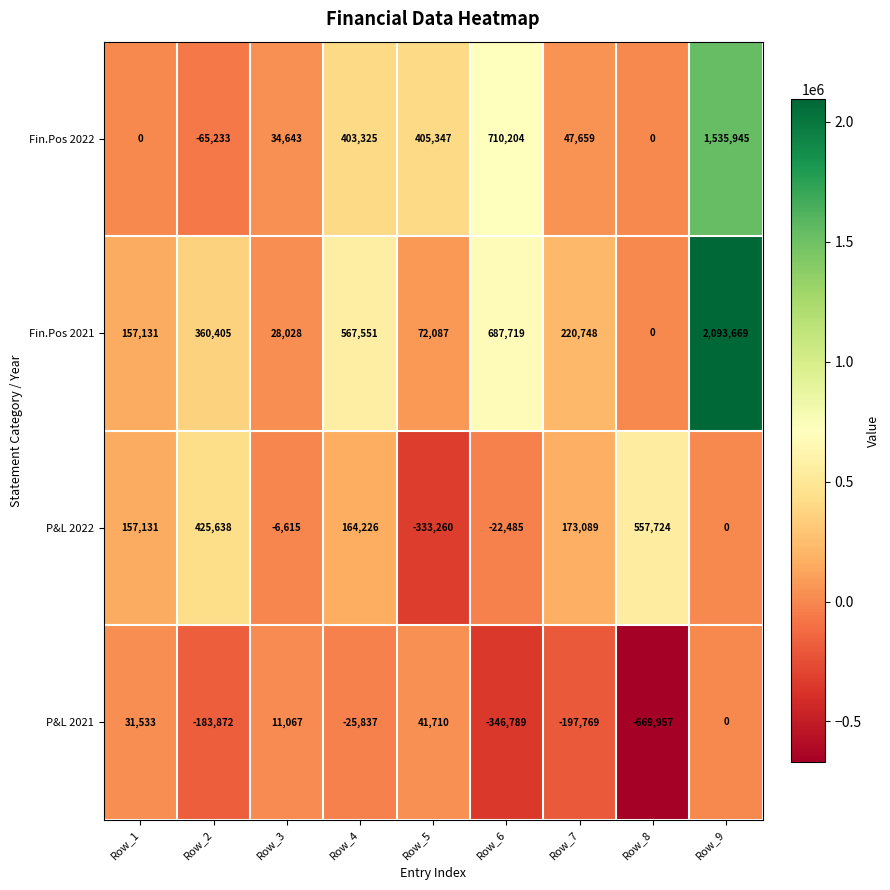

Rank the series by their maximum value, from lowest to highest.

P&L 2021, P&L 2022, Fin.Pos 2022, Fin.Pos 2021